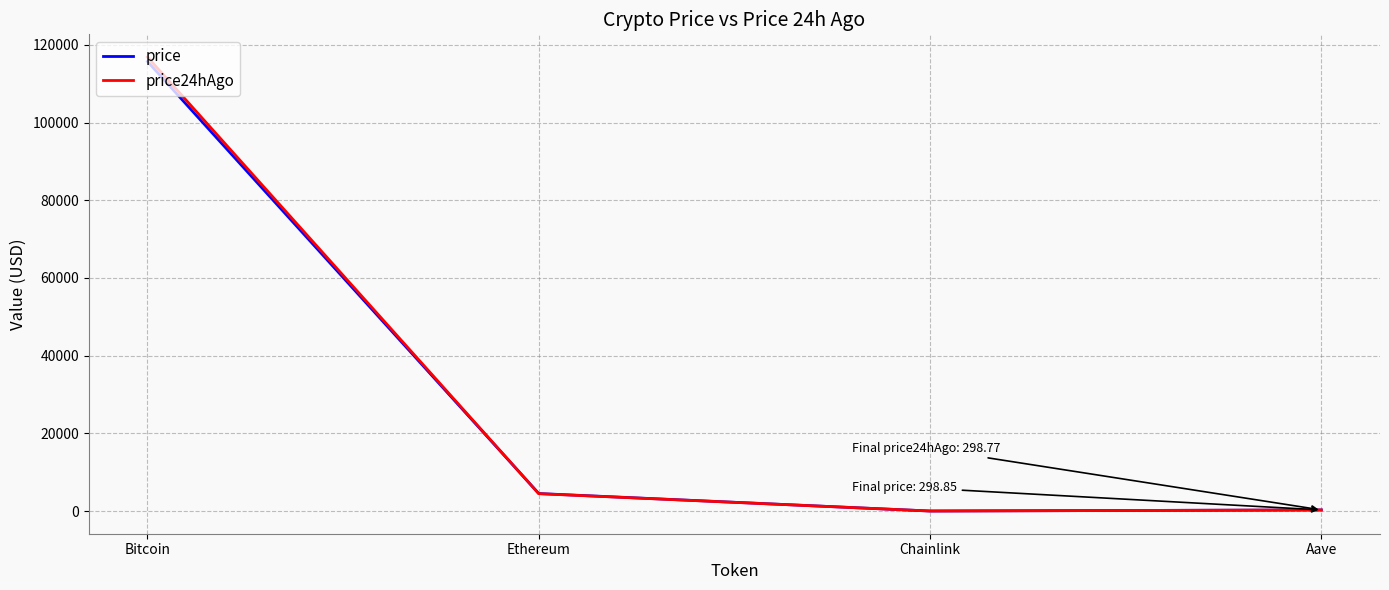

At which category is the sum across all series the highest?

Bitcoin